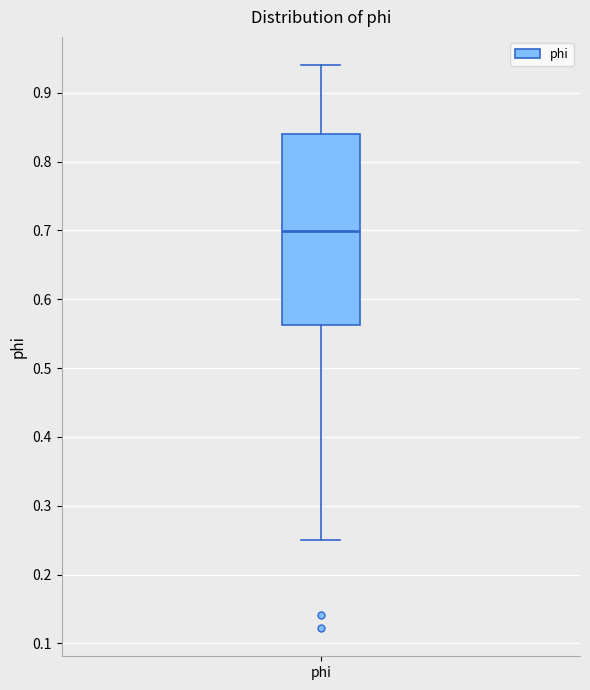

Where is the lower edge of the box for phi on the y-axis? The values are not printed on the chart, so give them approximately, as read against the axis.

0.56